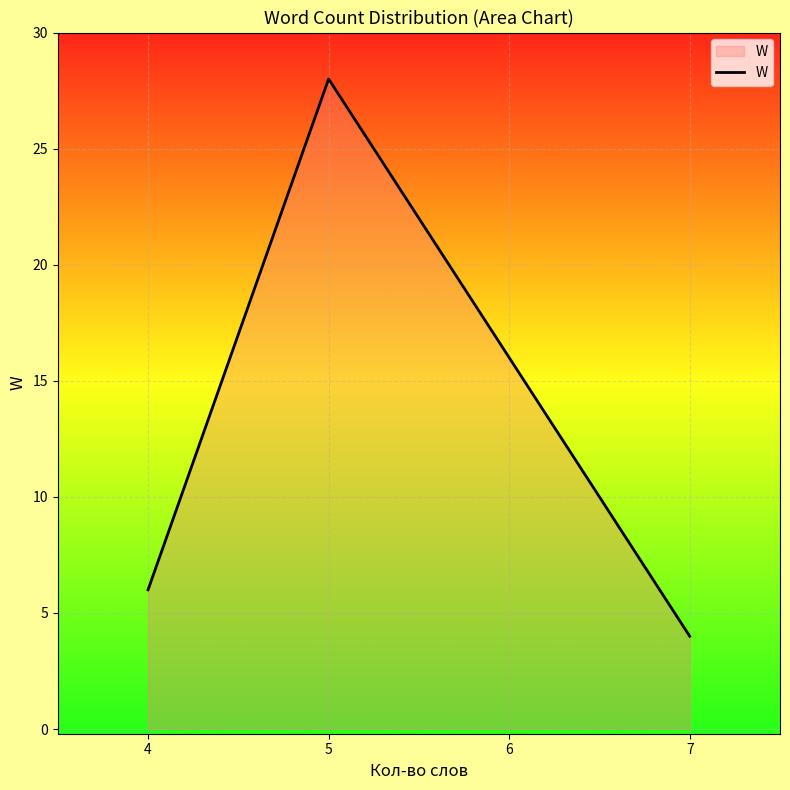

The chart shows a value of 10 at 4. True or false?

False